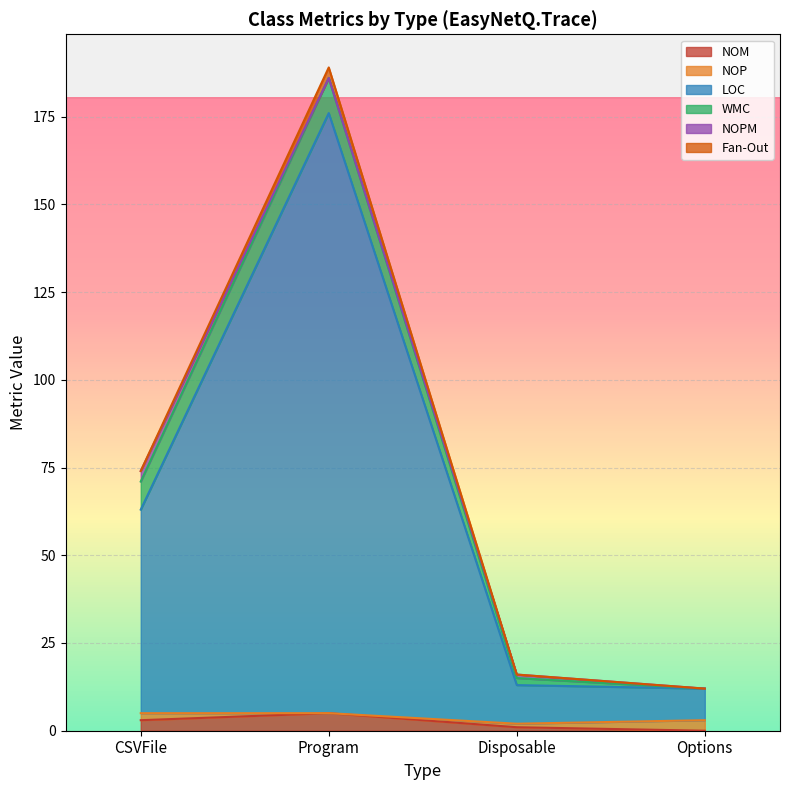

True or false: Fan-Out and LOC intersect in this chart.

False